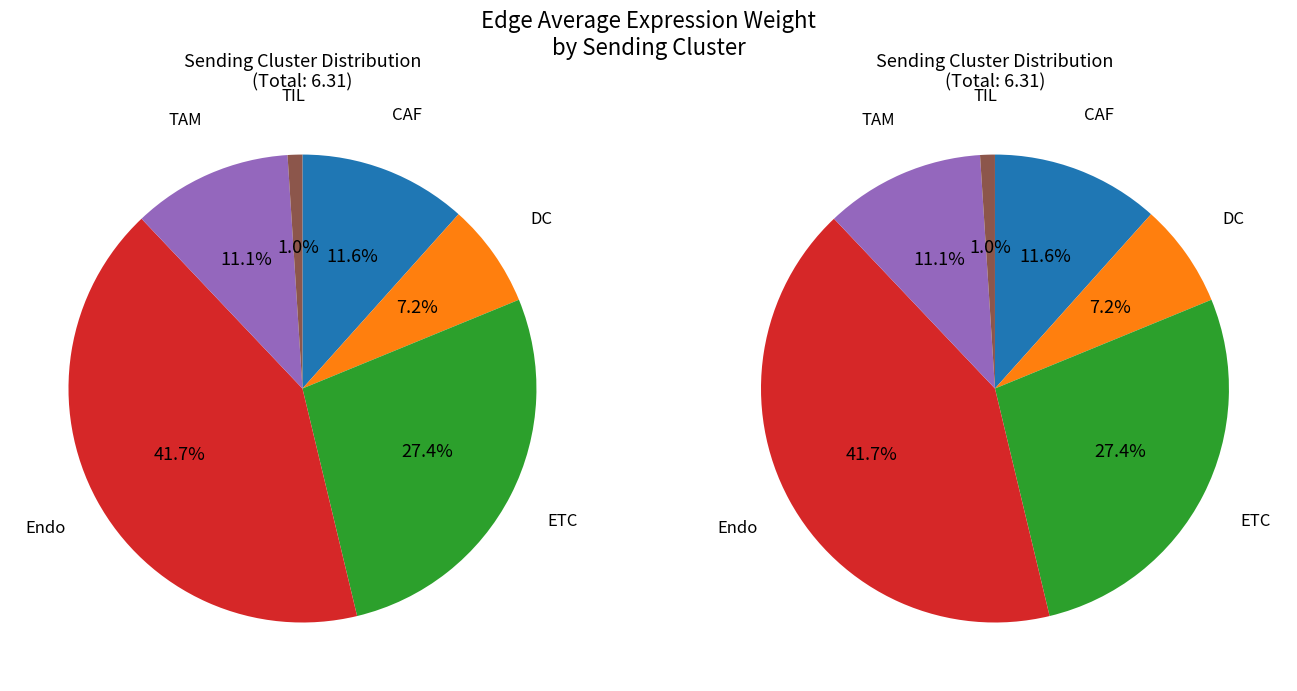

What is the largest slice in the pie chart?

Endo